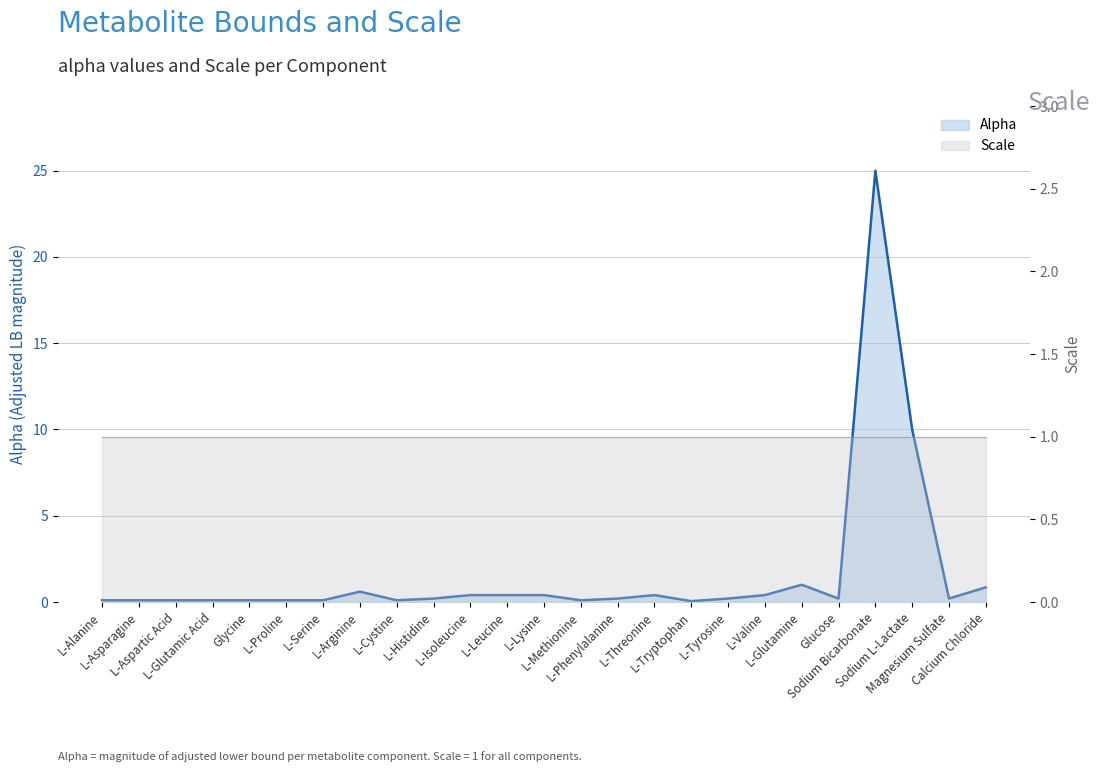

Reading left to right, list all the values displayed in this chart.

0.1	0.1	0.1	0.1	0.1	0.1	0.1	0.6	0.1	0.2	0.4	0.4	0.4	0.1	0.2	0.4	0.1	0.2	0.4	1.0	0.2	25.0	10.0	0.2	0.8